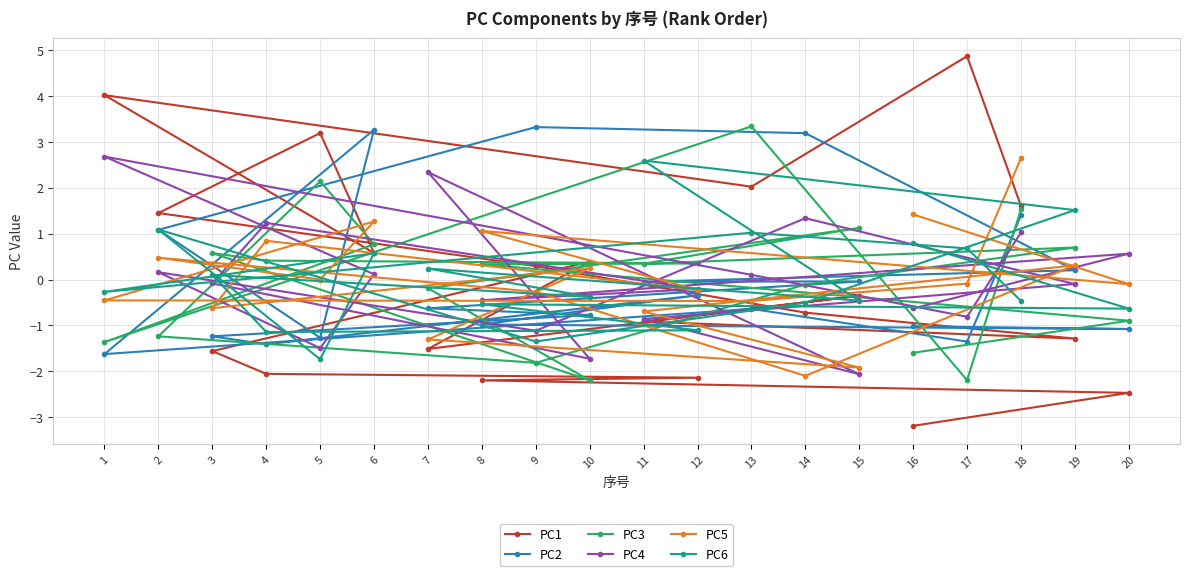

After their last crossing, which series has the higher values: PC1 or PC6?

PC6